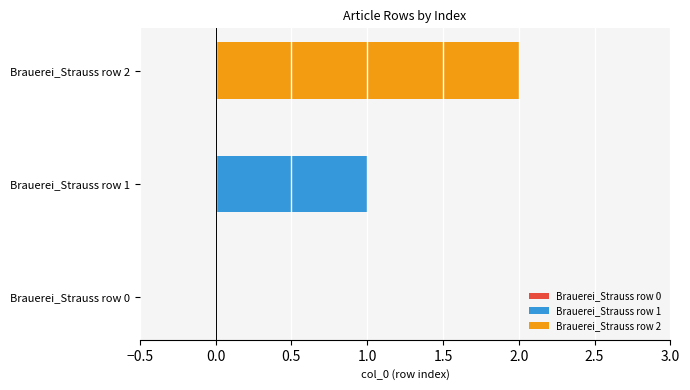

List the series in order of their peak value, lowest first.

Brauerei_Strauss row 1, Brauerei_Strauss row 2